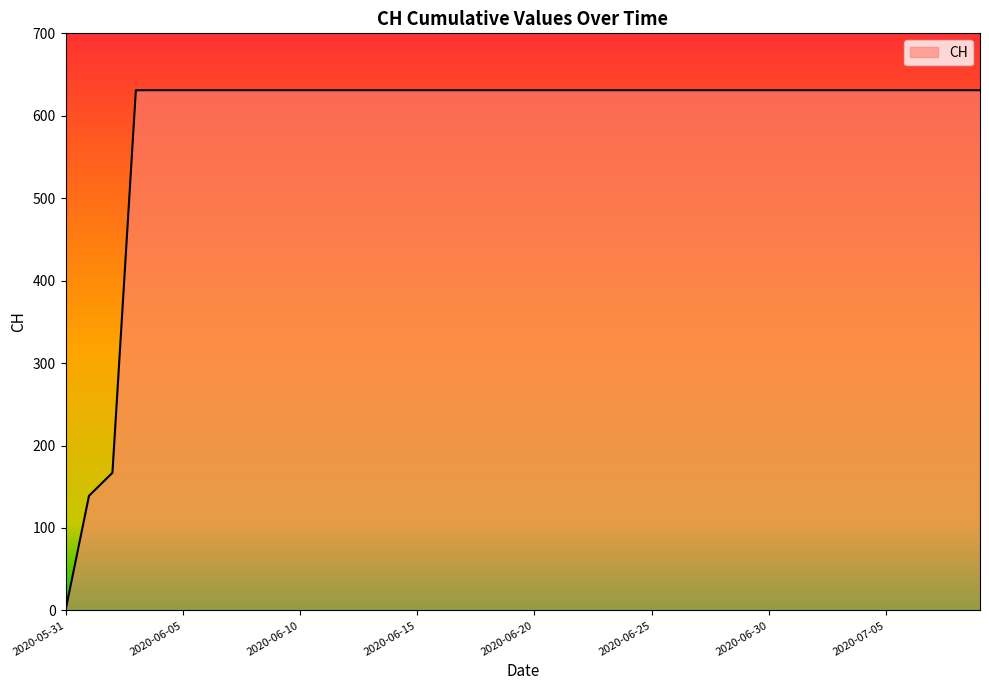

Does the chart have visible grid lines?

No